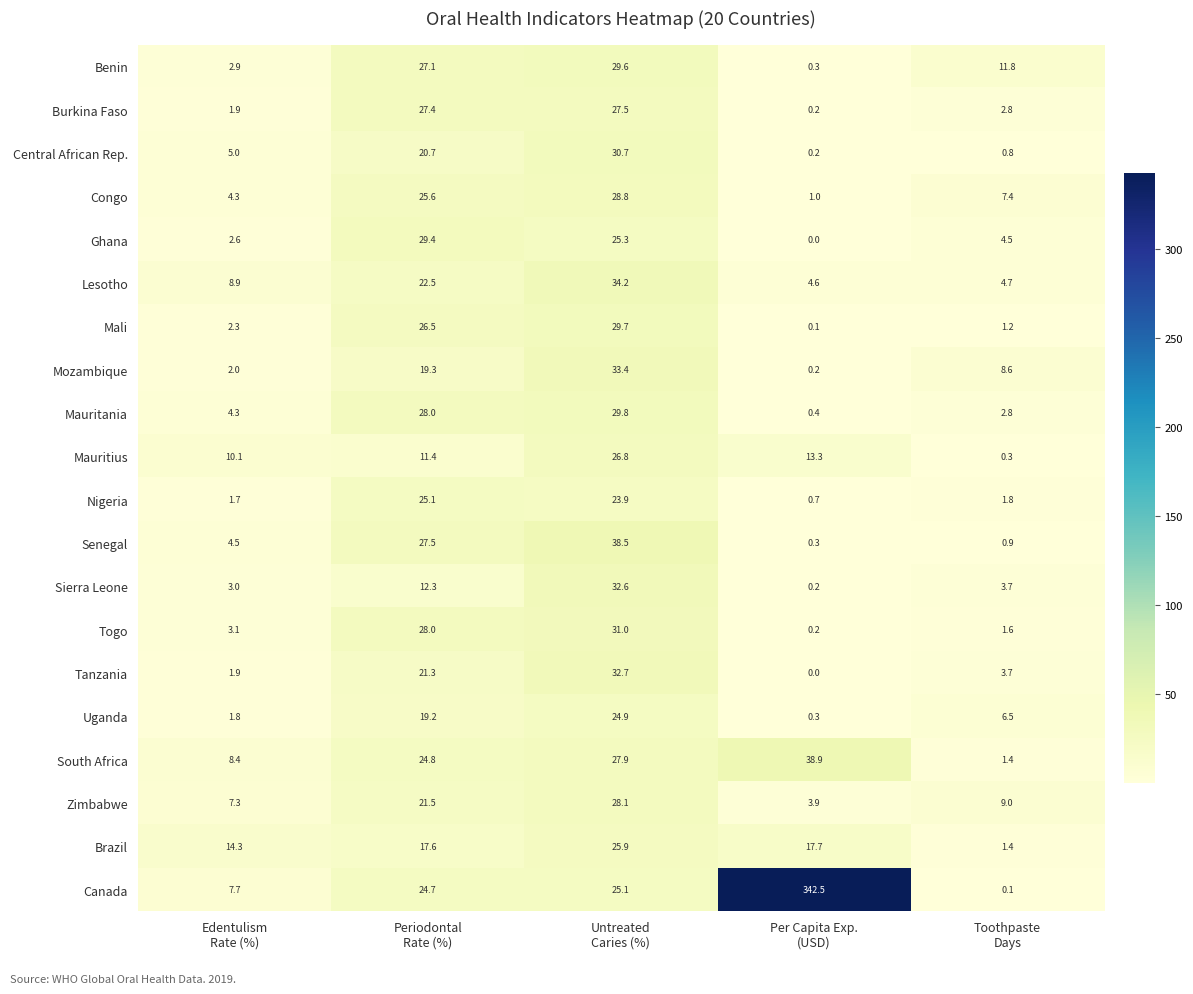

List the series in order of their peak value, lowest first.

Uganda, Nigeria, Brazil, Mauritius, Burkina Faso, Zimbabwe, Congo, Ghana, Benin, Mali, Mauritania, Central African Rep., Togo, Sierra Leone, Tanzania, Mozambique, Lesotho, Senegal, South Africa, Canada